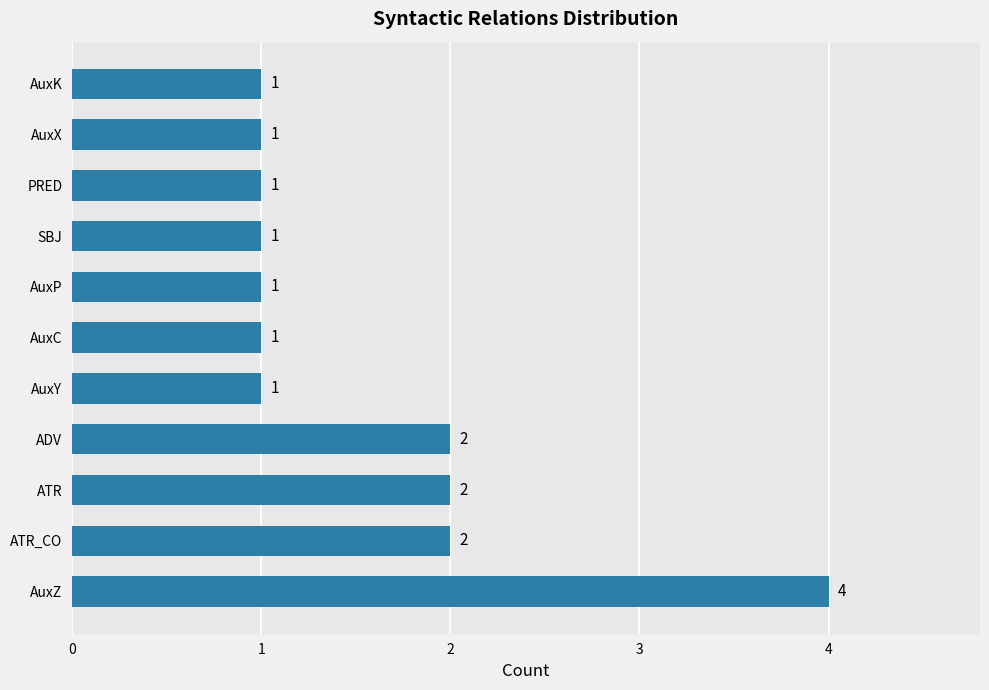

How many distinct data groups are displayed?

1